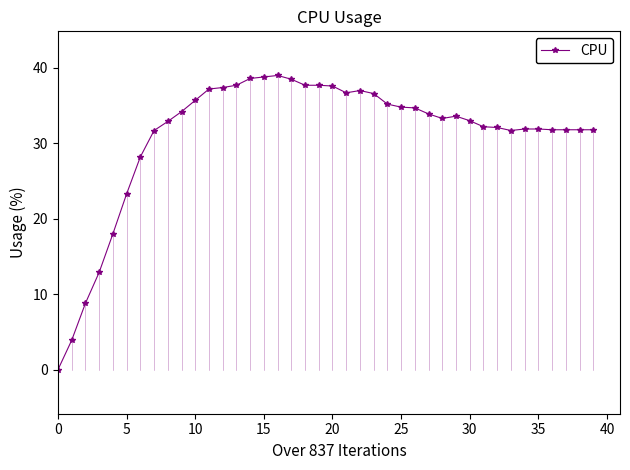

What is the sum of all values?

1245.6